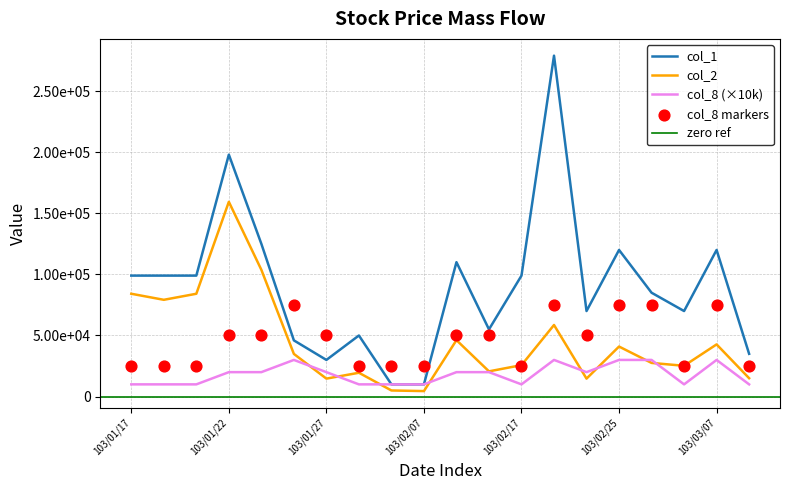

Which series reaches the maximum Y coordinate?

col_1